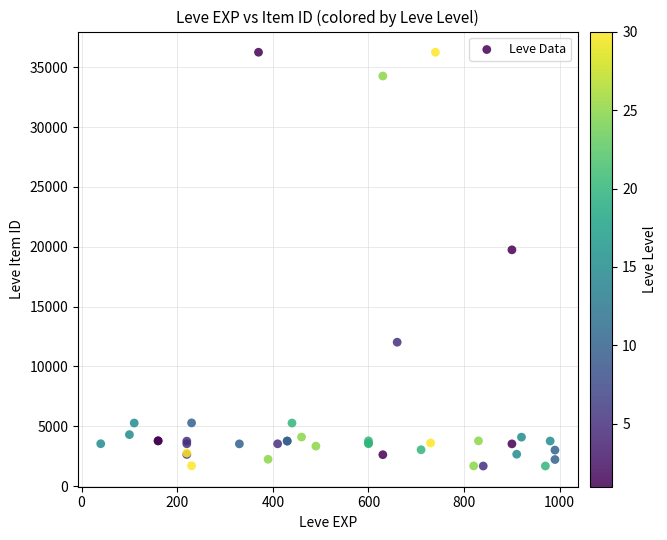

What Y value in the scatter plot is closest to 18967?

19744